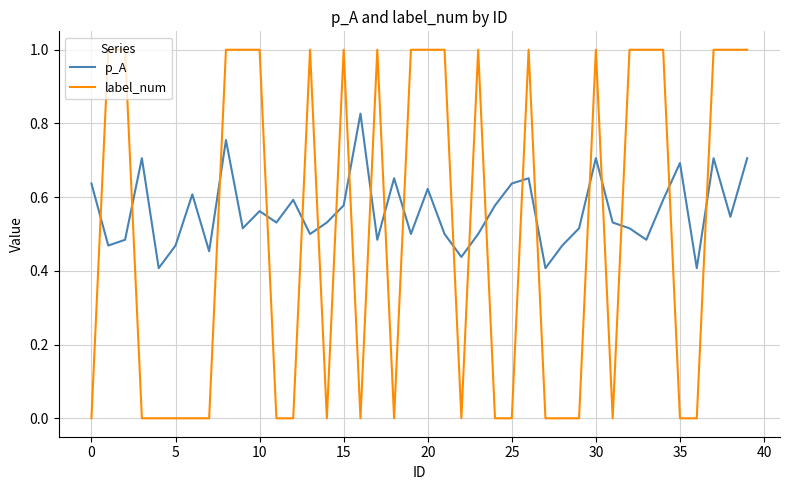

What is the maximum value shown in the chart?

1.0